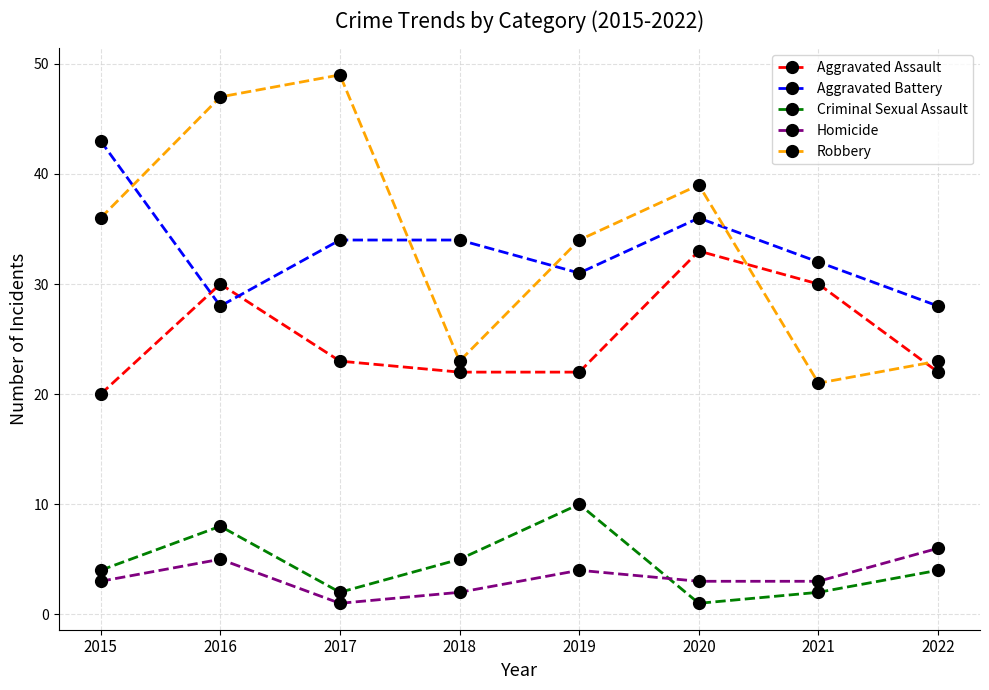

Rank the series by their maximum value, from lowest to highest.

Homicide, Criminal Sexual Assault, Aggravated Assault, Aggravated Battery, Robbery